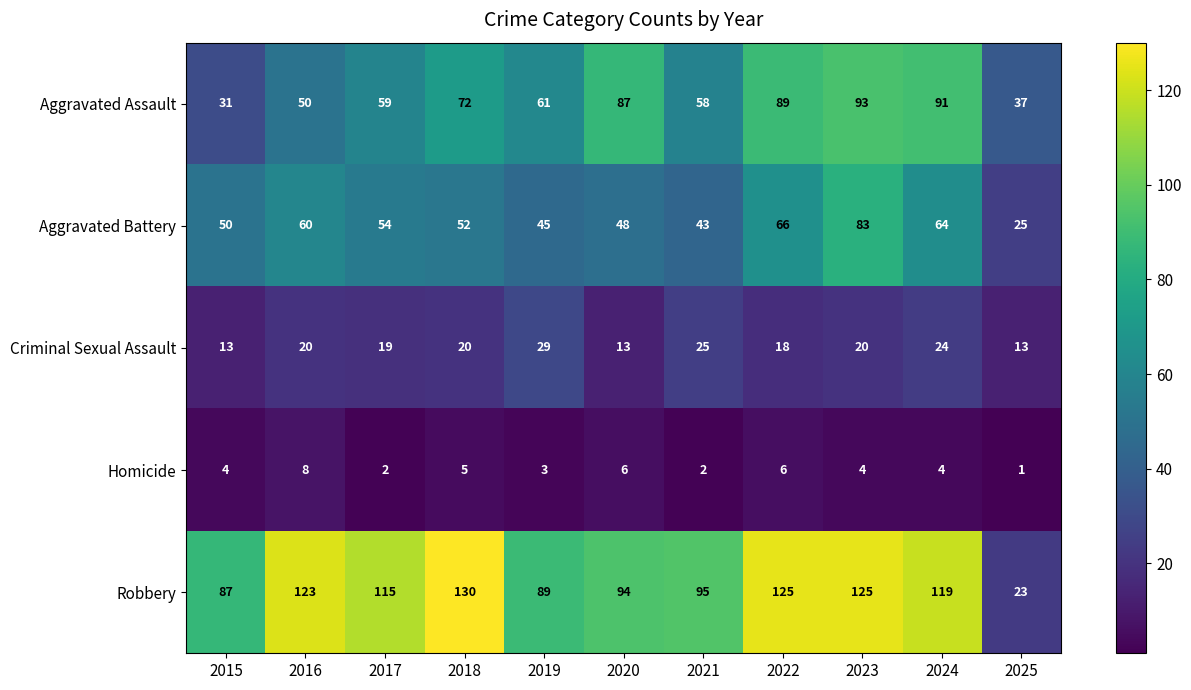

What is the difference between the highest and lowest values at 2025?

36